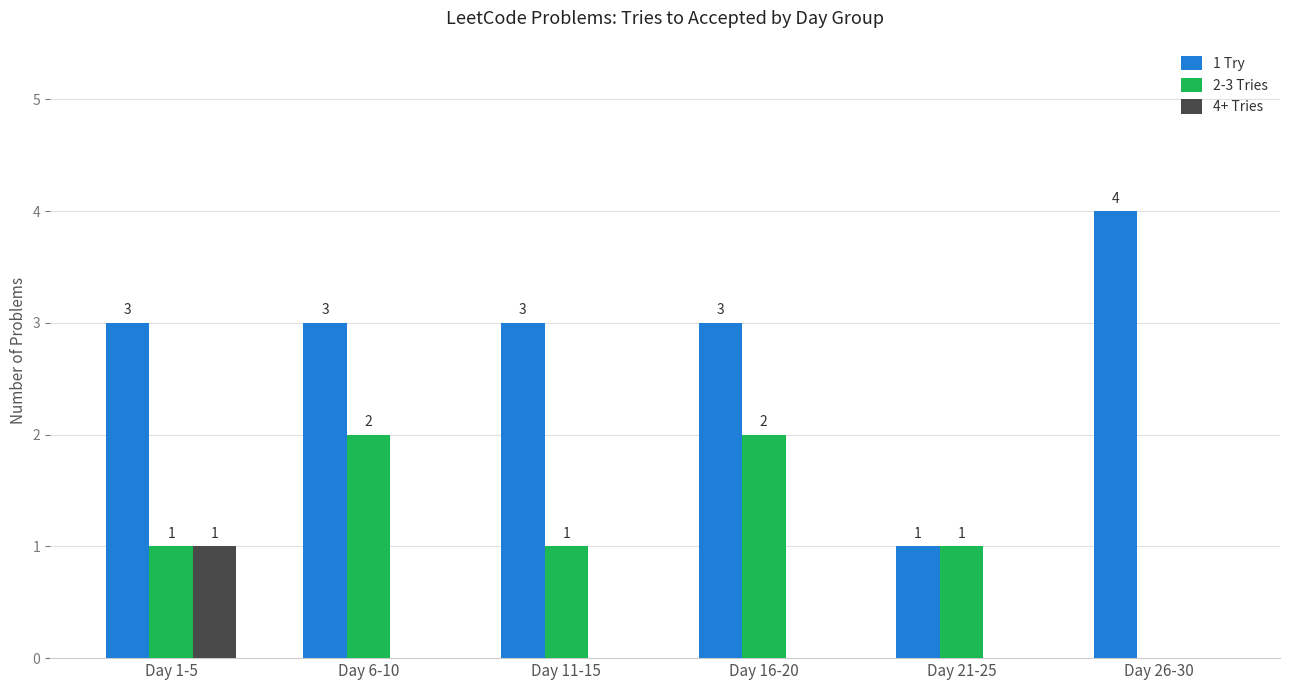

How many groups of bars are there?

6